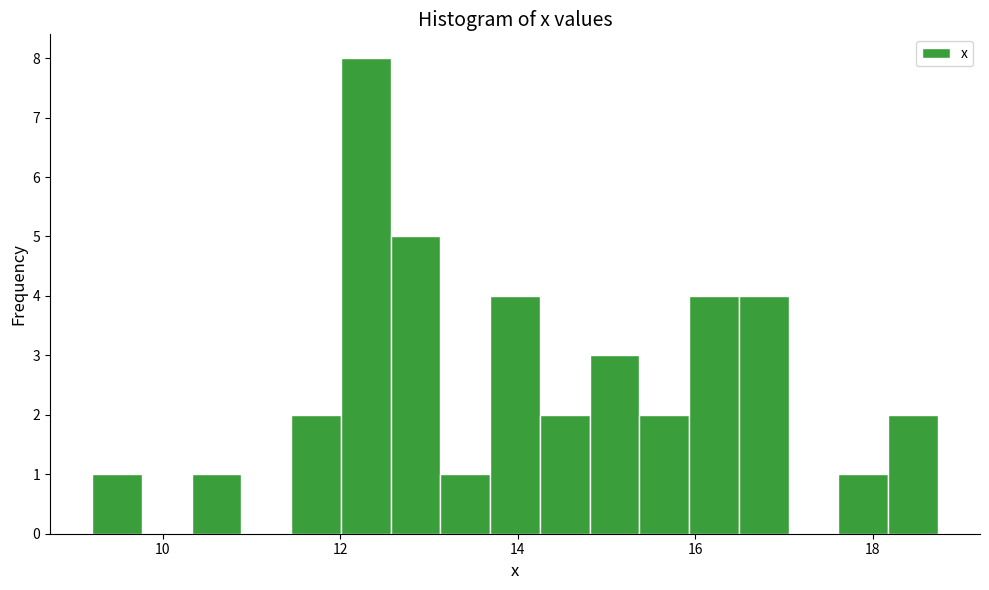

Read against the x-axis, roughly where is the centre of the tallest bar?

12.2